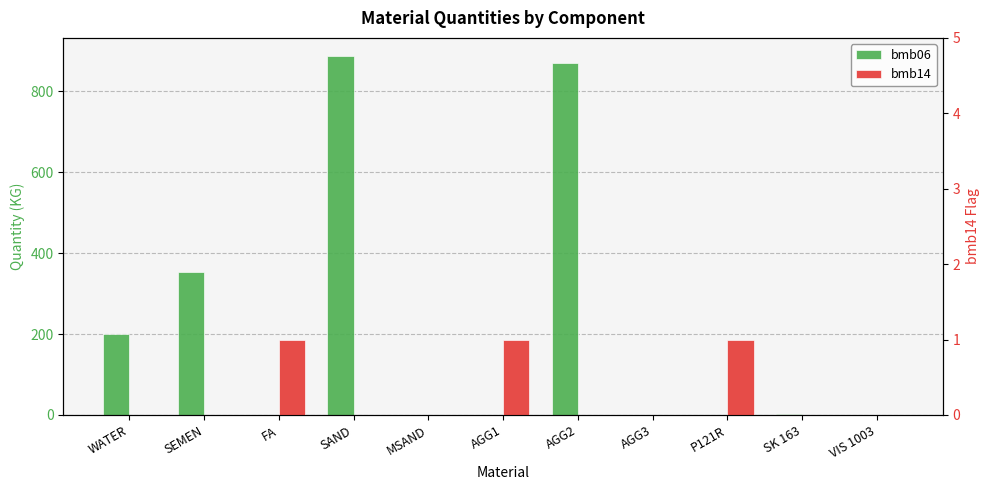

What is the sum of the bmb06 values at AGG3 and AGG2?

871.0